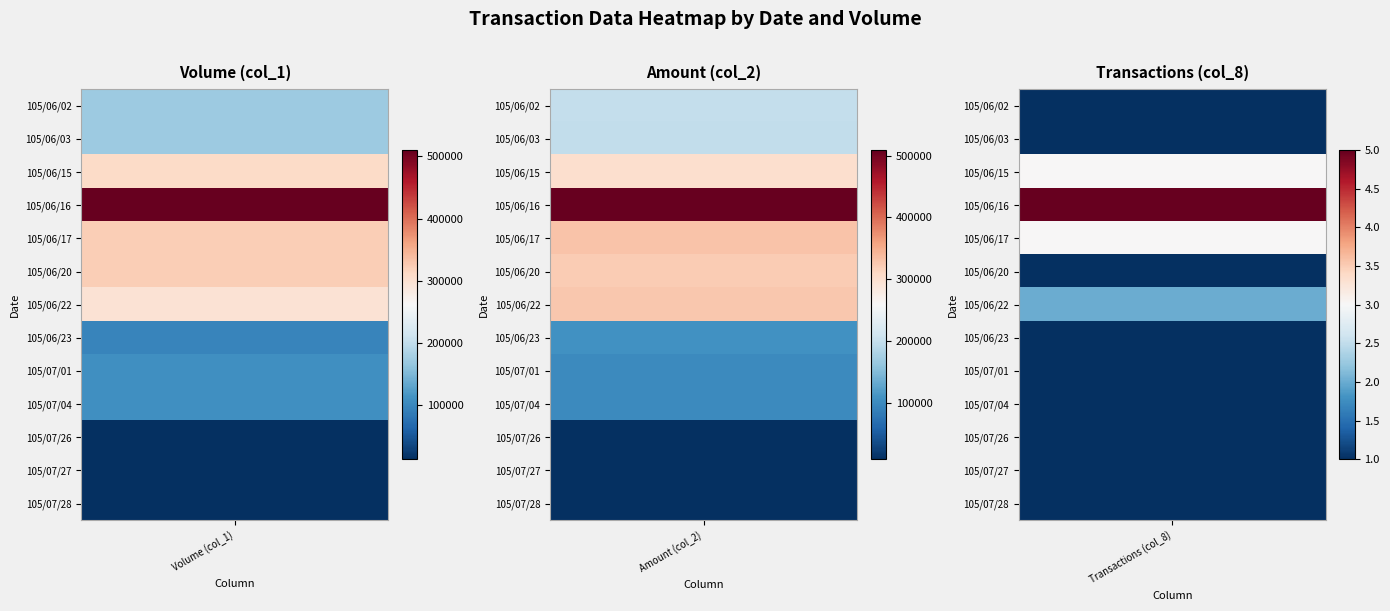

How many data points in values_col_2 are above 197800?

6